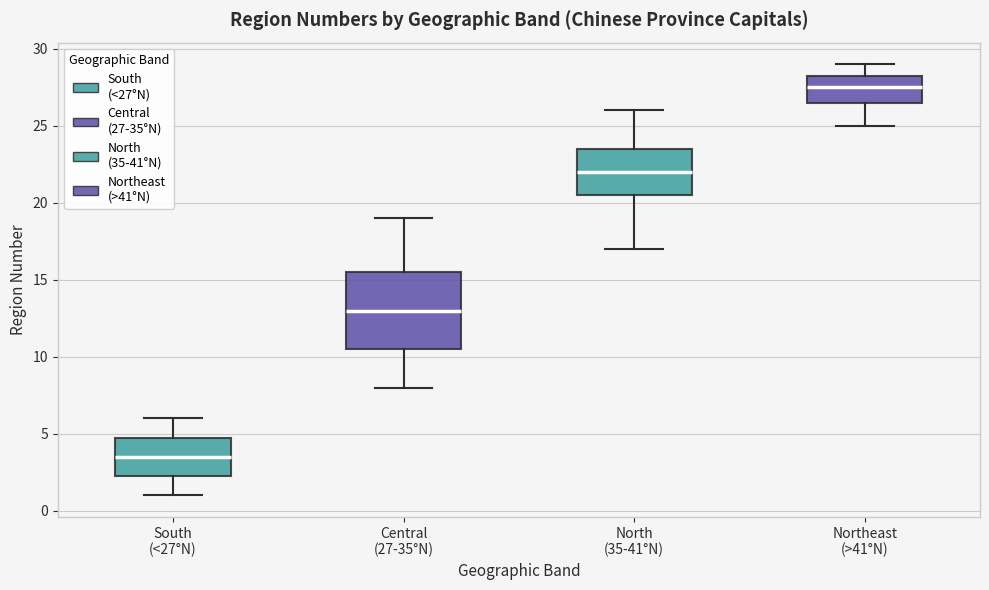

Reading left to right, read every box against the y-axis: the position of its median line, the range the box covers, and the ends of its whiskers. The values are not printed on the chart, so give them approximately, as read against the axis.

South (<27°N): median 3.5, box 2.5 to 5.0, whiskers 1.0 to 6.0
Central (27-35°N): median 13.0, box 10.5 to 15.5, whiskers 8.0 to 19.0
North (35-41°N): median 22.0, box 20.5 to 23.5, whiskers 17.0 to 26.0
Northeast (>41°N): median 27.5, box 26.5 to 28.5, whiskers 25.0 to 29.0